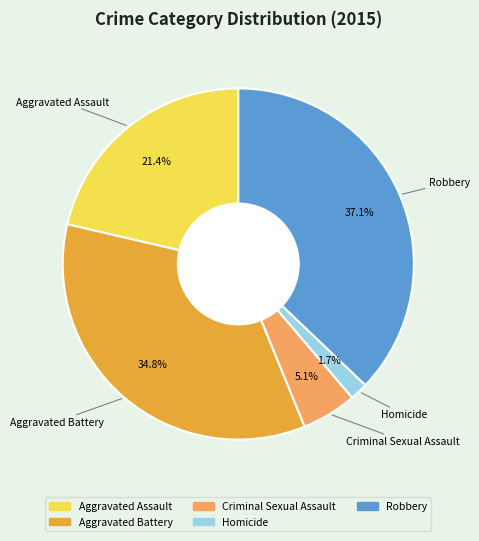

How many segments does this pie chart have?

5